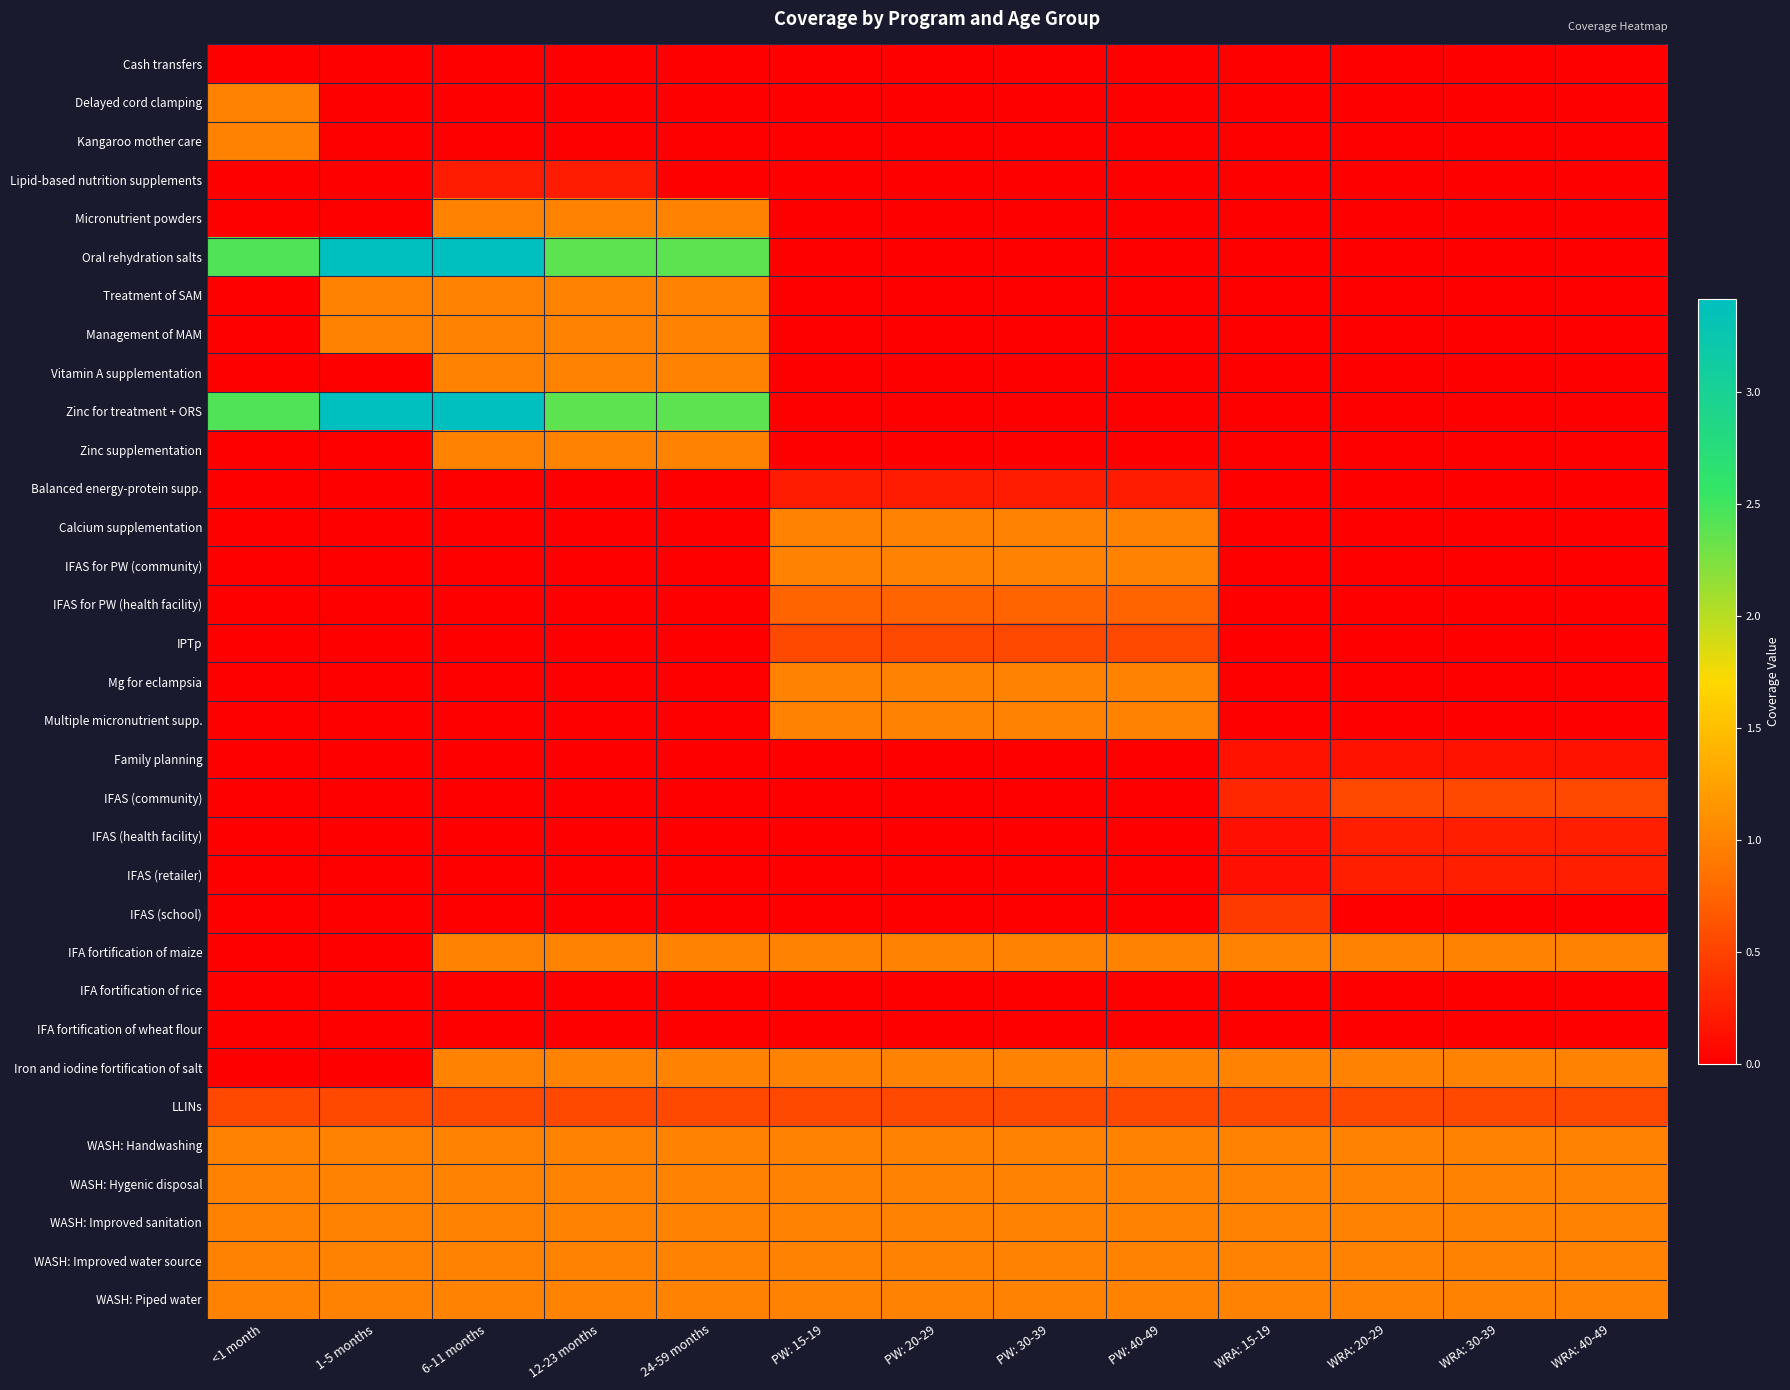

Reading right to left, transcribe all the data shown in this chart.

Cash transfers: WRA: 40-49=0.0	WRA: 30-39=0.0	WRA: 20-29=0.0	WRA: 15-19=0.0	PW: 40-49=0.0	PW: 30-39=0.0	PW: 20-29=0.0	PW: 15-19=0.0	24-59 months=0.0	12-23 months=0.0	6-11 months=0.0	1-5 months=0.0	<1 month=0.0
Delayed cord clamping: WRA: 40-49=0.0	WRA: 30-39=0.0	WRA: 20-29=0.0	WRA: 15-19=0.0	PW: 40-49=0.0	PW: 30-39=0.0	PW: 20-29=0.0	PW: 15-19=0.0	24-59 months=0.0	12-23 months=0.0	6-11 months=0.0	1-5 months=0.0	<1 month=1.0
Kangaroo mother care: WRA: 40-49=0.0	WRA: 30-39=0.0	WRA: 20-29=0.0	WRA: 15-19=0.0	PW: 40-49=0.0	PW: 30-39=0.0	PW: 20-29=0.0	PW: 15-19=0.0	24-59 months=0.0	12-23 months=0.0	6-11 months=0.0	1-5 months=0.0	<1 month=1.0
Lipid-based nutrition supplements: WRA: 40-49=0.0	WRA: 30-39=0.0	WRA: 20-29=0.0	WRA: 15-19=0.0	PW: 40-49=0.0	PW: 30-39=0.0	PW: 20-29=0.0	PW: 15-19=0.0	24-59 months=0.0	12-23 months=0.2	6-11 months=0.2	1-5 months=0.0	<1 month=0.0
Micronutrient powders: WRA: 40-49=0.0	WRA: 30-39=0.0	WRA: 20-29=0.0	WRA: 15-19=0.0	PW: 40-49=0.0	PW: 30-39=0.0	PW: 20-29=0.0	PW: 15-19=0.0	24-59 months=1.0	12-23 months=1.0	6-11 months=1.0	1-5 months=0.0	<1 month=0.0
Oral rehydration salts: WRA: 40-49=0.0	WRA: 30-39=0.0	WRA: 20-29=0.0	WRA: 15-19=0.0	PW: 40-49=0.0	PW: 30-39=0.0	PW: 20-29=0.0	PW: 15-19=0.0	24-59 months=2.4	12-23 months=2.4	6-11 months=3.4	1-5 months=3.4	<1 month=2.4
Treatment of SAM: WRA: 40-49=0.0	WRA: 30-39=0.0	WRA: 20-29=0.0	WRA: 15-19=0.0	PW: 40-49=0.0	PW: 30-39=0.0	PW: 20-29=0.0	PW: 15-19=0.0	24-59 months=1.0	12-23 months=1.0	6-11 months=1.0	1-5 months=1.0	<1 month=0.0
Management of MAM: WRA: 40-49=0.0	WRA: 30-39=0.0	WRA: 20-29=0.0	WRA: 15-19=0.0	PW: 40-49=0.0	PW: 30-39=0.0	PW: 20-29=0.0	PW: 15-19=0.0	24-59 months=1.0	12-23 months=1.0	6-11 months=1.0	1-5 months=1.0	<1 month=0.0
Vitamin A supplementation: WRA: 40-49=0.0	WRA: 30-39=0.0	WRA: 20-29=0.0	WRA: 15-19=0.0	PW: 40-49=0.0	PW: 30-39=0.0	PW: 20-29=0.0	PW: 15-19=0.0	24-59 months=1.0	12-23 months=1.0	6-11 months=1.0	1-5 months=0.0	<1 month=0.0
Zinc for treatment + ORS: WRA: 40-49=0.0	WRA: 30-39=0.0	WRA: 20-29=0.0	WRA: 15-19=0.0	PW: 40-49=0.0	PW: 30-39=0.0	PW: 20-29=0.0	PW: 15-19=0.0	24-59 months=2.4	12-23 months=2.4	6-11 months=3.4	1-5 months=3.4	<1 month=2.4
Zinc supplementation: WRA: 40-49=0.0	WRA: 30-39=0.0	WRA: 20-29=0.0	WRA: 15-19=0.0	PW: 40-49=0.0	PW: 30-39=0.0	PW: 20-29=0.0	PW: 15-19=0.0	24-59 months=1.0	12-23 months=1.0	6-11 months=1.0	1-5 months=0.0	<1 month=0.0
Balanced energy-protein supp.: WRA: 40-49=0.0	WRA: 30-39=0.0	WRA: 20-29=0.0	WRA: 15-19=0.0	PW: 40-49=0.2	PW: 30-39=0.2	PW: 20-29=0.2	PW: 15-19=0.2	24-59 months=0.0	12-23 months=0.0	6-11 months=0.0	1-5 months=0.0	<1 month=0.0
Calcium supplementation: WRA: 40-49=0.0	WRA: 30-39=0.0	WRA: 20-29=0.0	WRA: 15-19=0.0	PW: 40-49=1.0	PW: 30-39=1.0	PW: 20-29=1.0	PW: 15-19=1.0	24-59 months=0.0	12-23 months=0.0	6-11 months=0.0	1-5 months=0.0	<1 month=0.0
IFAS for PW (community): WRA: 40-49=0.0	WRA: 30-39=0.0	WRA: 20-29=0.0	WRA: 15-19=0.0	PW: 40-49=1.0	PW: 30-39=1.0	PW: 20-29=1.0	PW: 15-19=1.0	24-59 months=0.0	12-23 months=0.0	6-11 months=0.0	1-5 months=0.0	<1 month=0.0
IFAS for PW (health facility): WRA: 40-49=0.0	WRA: 30-39=0.0	WRA: 20-29=0.0	WRA: 15-19=0.0	PW: 40-49=0.8	PW: 30-39=0.8	PW: 20-29=0.8	PW: 15-19=0.8	24-59 months=0.0	12-23 months=0.0	6-11 months=0.0	1-5 months=0.0	<1 month=0.0
IPTp: WRA: 40-49=0.0	WRA: 30-39=0.0	WRA: 20-29=0.0	WRA: 15-19=0.0	PW: 40-49=0.5	PW: 30-39=0.5	PW: 20-29=0.5	PW: 15-19=0.5	24-59 months=0.0	12-23 months=0.0	6-11 months=0.0	1-5 months=0.0	<1 month=0.0
Mg for eclampsia: WRA: 40-49=0.0	WRA: 30-39=0.0	WRA: 20-29=0.0	WRA: 15-19=0.0	PW: 40-49=1.0	PW: 30-39=1.0	PW: 20-29=1.0	PW: 15-19=1.0	24-59 months=0.0	12-23 months=0.0	6-11 months=0.0	1-5 months=0.0	<1 month=0.0
Multiple micronutrient supp.: WRA: 40-49=0.0	WRA: 30-39=0.0	WRA: 20-29=0.0	WRA: 15-19=0.0	PW: 40-49=1.0	PW: 30-39=1.0	PW: 20-29=1.0	PW: 15-19=1.0	24-59 months=0.0	12-23 months=0.0	6-11 months=0.0	1-5 months=0.0	<1 month=0.0
Family planning: WRA: 40-49=0.1	WRA: 30-39=0.1	WRA: 20-29=0.1	WRA: 15-19=0.1	PW: 40-49=0.0	PW: 30-39=0.0	PW: 20-29=0.0	PW: 15-19=0.0	24-59 months=0.0	12-23 months=0.0	6-11 months=0.0	1-5 months=0.0	<1 month=0.0
IFAS (community): WRA: 40-49=0.5	WRA: 30-39=0.5	WRA: 20-29=0.5	WRA: 15-19=0.3	PW: 40-49=0.0	PW: 30-39=0.0	PW: 20-29=0.0	PW: 15-19=0.0	24-59 months=0.0	12-23 months=0.0	6-11 months=0.0	1-5 months=0.0	<1 month=0.0
IFAS (health facility): WRA: 40-49=0.2	WRA: 30-39=0.2	WRA: 20-29=0.2	WRA: 15-19=0.1	PW: 40-49=0.0	PW: 30-39=0.0	PW: 20-29=0.0	PW: 15-19=0.0	24-59 months=0.0	12-23 months=0.0	6-11 months=0.0	1-5 months=0.0	<1 month=0.0
IFAS (retailer): WRA: 40-49=0.2	WRA: 30-39=0.2	WRA: 20-29=0.2	WRA: 15-19=0.1	PW: 40-49=0.0	PW: 30-39=0.0	PW: 20-29=0.0	PW: 15-19=0.0	24-59 months=0.0	12-23 months=0.0	6-11 months=0.0	1-5 months=0.0	<1 month=0.0
IFAS (school): WRA: 40-49=0.0	WRA: 30-39=0.0	WRA: 20-29=0.0	WRA: 15-19=0.4	PW: 40-49=0.0	PW: 30-39=0.0	PW: 20-29=0.0	PW: 15-19=0.0	24-59 months=0.0	12-23 months=0.0	6-11 months=0.0	1-5 months=0.0	<1 month=0.0
IFA fortification of maize: WRA: 40-49=1.0	WRA: 30-39=1.0	WRA: 20-29=1.0	WRA: 15-19=1.0	PW: 40-49=1.0	PW: 30-39=1.0	PW: 20-29=1.0	PW: 15-19=1.0	24-59 months=1.0	12-23 months=1.0	6-11 months=1.0	1-5 months=0.0	<1 month=0.0
IFA fortification of rice: WRA: 40-49=0.0	WRA: 30-39=0.0	WRA: 20-29=0.0	WRA: 15-19=0.0	PW: 40-49=0.0	PW: 30-39=0.0	PW: 20-29=0.0	PW: 15-19=0.0	24-59 months=0.0	12-23 months=0.0	6-11 months=0.0	1-5 months=0.0	<1 month=0.0
IFA fortification of wheat flour: WRA: 40-49=0.0	WRA: 30-39=0.0	WRA: 20-29=0.0	WRA: 15-19=0.0	PW: 40-49=0.0	PW: 30-39=0.0	PW: 20-29=0.0	PW: 15-19=0.0	24-59 months=0.0	12-23 months=0.0	6-11 months=0.0	1-5 months=0.0	<1 month=0.0
Iron and iodine fortification of salt: WRA: 40-49=1.0	WRA: 30-39=1.0	WRA: 20-29=1.0	WRA: 15-19=1.0	PW: 40-49=1.0	PW: 30-39=1.0	PW: 20-29=1.0	PW: 15-19=1.0	24-59 months=1.0	12-23 months=1.0	6-11 months=1.0	1-5 months=0.0	<1 month=0.0
LLINs: WRA: 40-49=0.5	WRA: 30-39=0.5	WRA: 20-29=0.5	WRA: 15-19=0.5	PW: 40-49=0.5	PW: 30-39=0.5	PW: 20-29=0.5	PW: 15-19=0.5	24-59 months=0.5	12-23 months=0.5	6-11 months=0.5	1-5 months=0.5	<1 month=0.5
WASH: Handwashing: WRA: 40-49=1.0	WRA: 30-39=1.0	WRA: 20-29=1.0	WRA: 15-19=1.0	PW: 40-49=1.0	PW: 30-39=1.0	PW: 20-29=1.0	PW: 15-19=1.0	24-59 months=1.0	12-23 months=1.0	6-11 months=1.0	1-5 months=1.0	<1 month=1.0
WASH: Hygenic disposal: WRA: 40-49=1.0	WRA: 30-39=1.0	WRA: 20-29=1.0	WRA: 15-19=1.0	PW: 40-49=1.0	PW: 30-39=1.0	PW: 20-29=1.0	PW: 15-19=1.0	24-59 months=1.0	12-23 months=1.0	6-11 months=1.0	1-5 months=1.0	<1 month=1.0
WASH: Improved sanitation: WRA: 40-49=1.0	WRA: 30-39=1.0	WRA: 20-29=1.0	WRA: 15-19=1.0	PW: 40-49=1.0	PW: 30-39=1.0	PW: 20-29=1.0	PW: 15-19=1.0	24-59 months=1.0	12-23 months=1.0	6-11 months=1.0	1-5 months=1.0	<1 month=1.0
WASH: Improved water source: WRA: 40-49=1.0	WRA: 30-39=1.0	WRA: 20-29=1.0	WRA: 15-19=1.0	PW: 40-49=1.0	PW: 30-39=1.0	PW: 20-29=1.0	PW: 15-19=1.0	24-59 months=1.0	12-23 months=1.0	6-11 months=1.0	1-5 months=1.0	<1 month=1.0
WASH: Piped water: WRA: 40-49=1.0	WRA: 30-39=1.0	WRA: 20-29=1.0	WRA: 15-19=1.0	PW: 40-49=1.0	PW: 30-39=1.0	PW: 20-29=1.0	PW: 15-19=1.0	24-59 months=1.0	12-23 months=1.0	6-11 months=1.0	1-5 months=1.0	<1 month=1.0